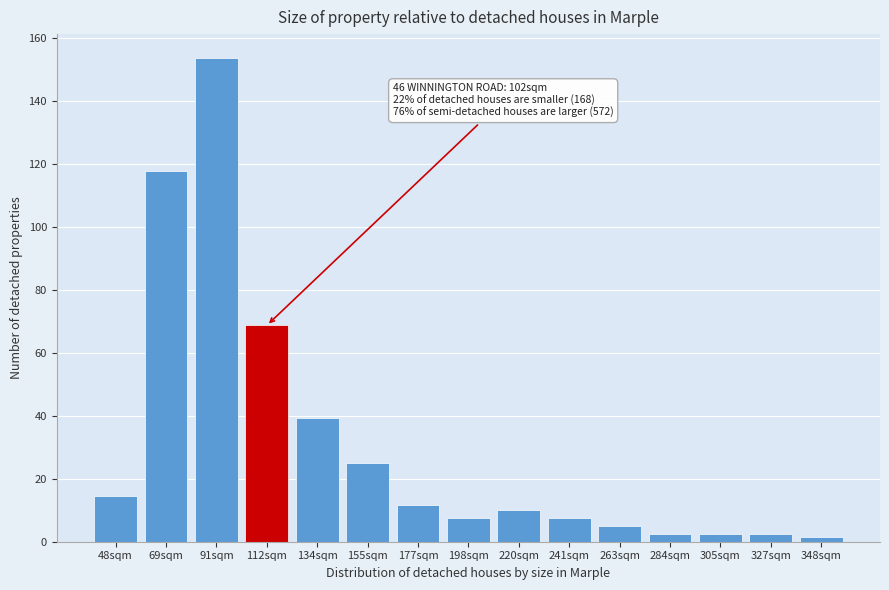

Reading left to right, transcribe all the data shown in this chart.

48sqm=14.4	69sqm=117.7	91sqm=153.5	112sqm=68.7	134sqm=39.2	155sqm=24.8	177sqm=11.5	198sqm=7.5	220sqm=10.0	241sqm=7.5	263sqm=5.0	284sqm=2.5	305sqm=2.5	327sqm=2.5	348sqm=1.5